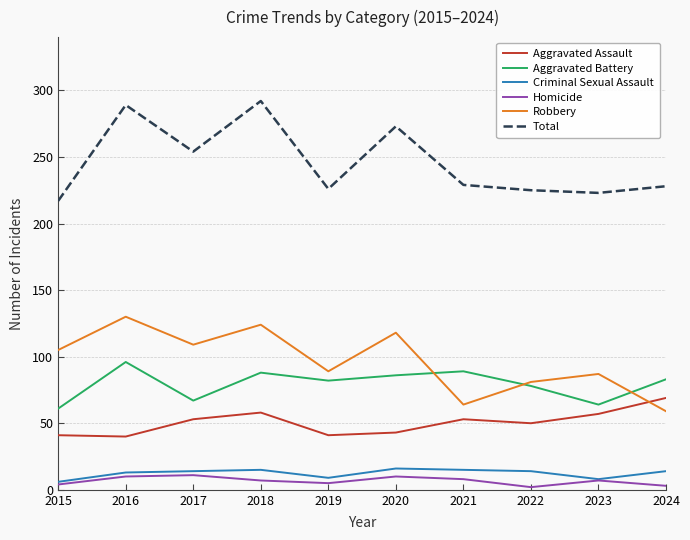

True or false: Homicide and Total cross at least once.

False